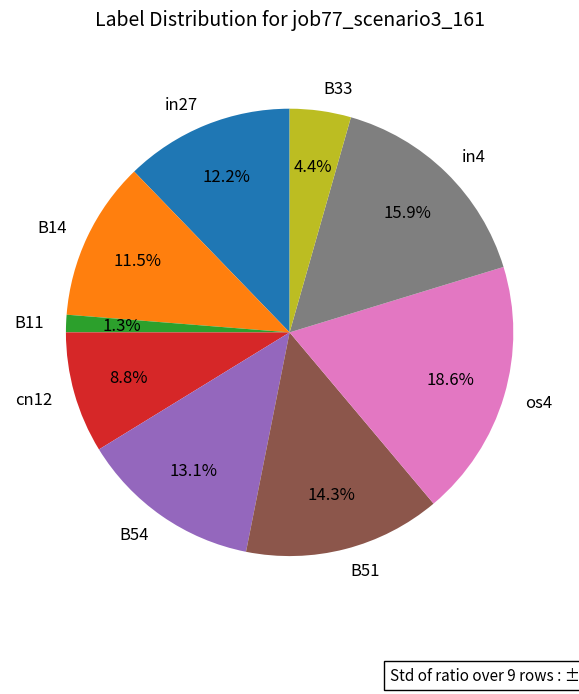

The in4 slice represents 16% of the pie. True or false?

True